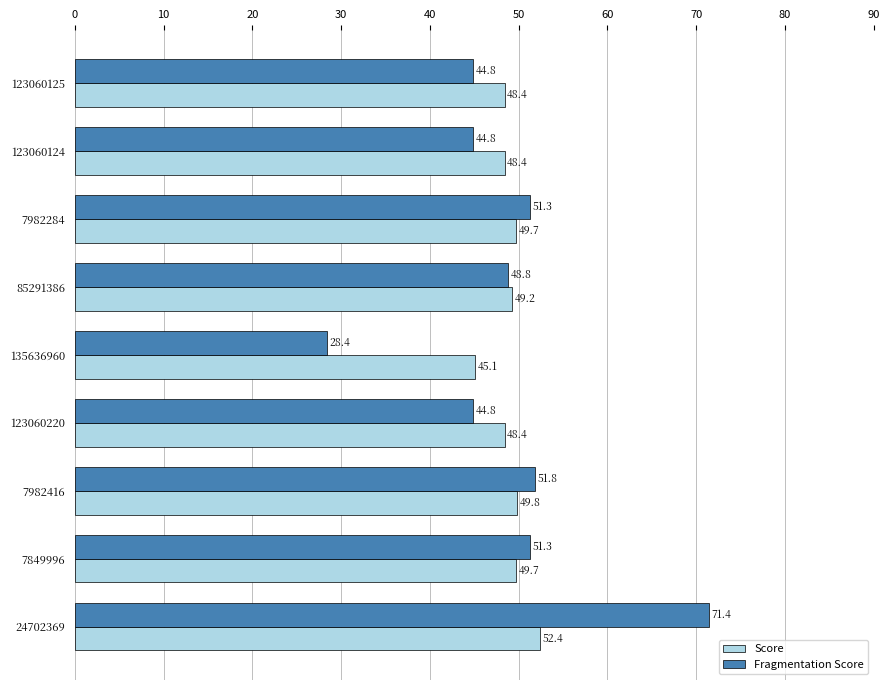

Which category has the lowest value across all series?

135636960